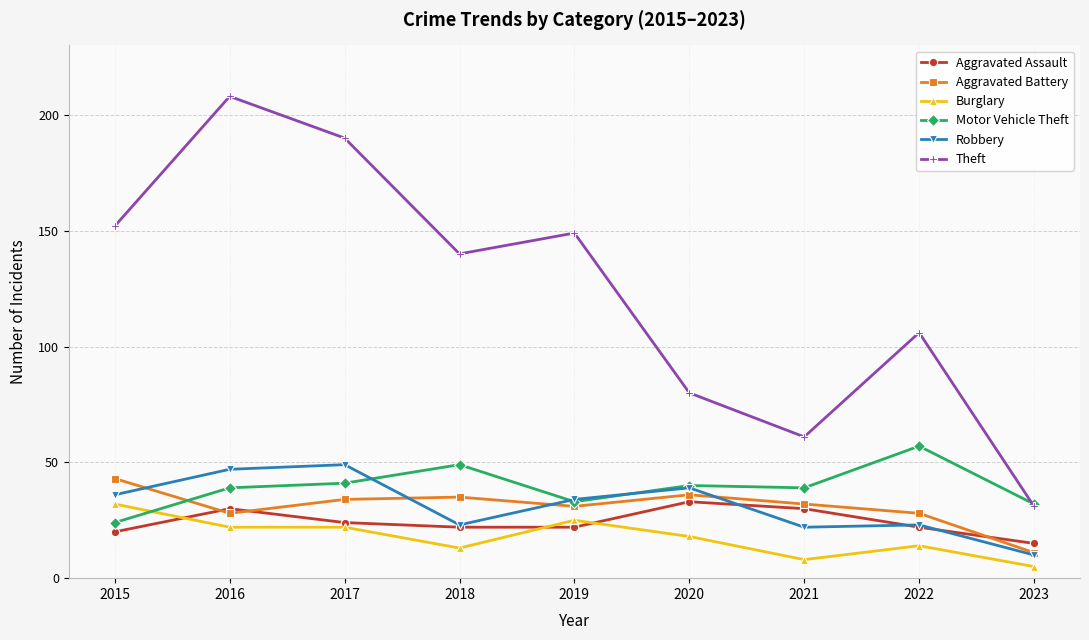

Between 2016 and 2018, which series saw the biggest shift?

Theft